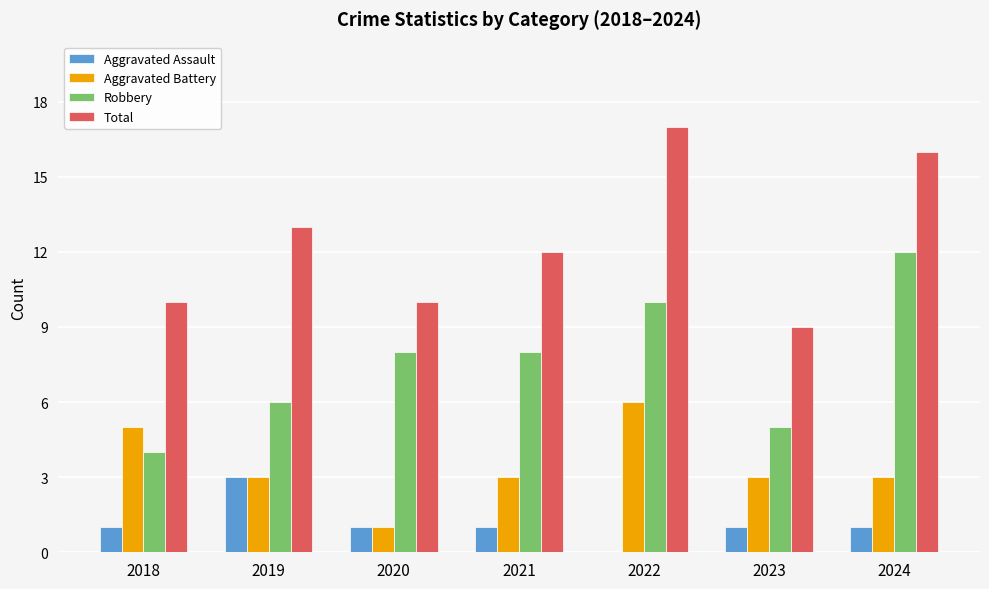

Which category has the highest value in the Aggravated Assault series?

2019